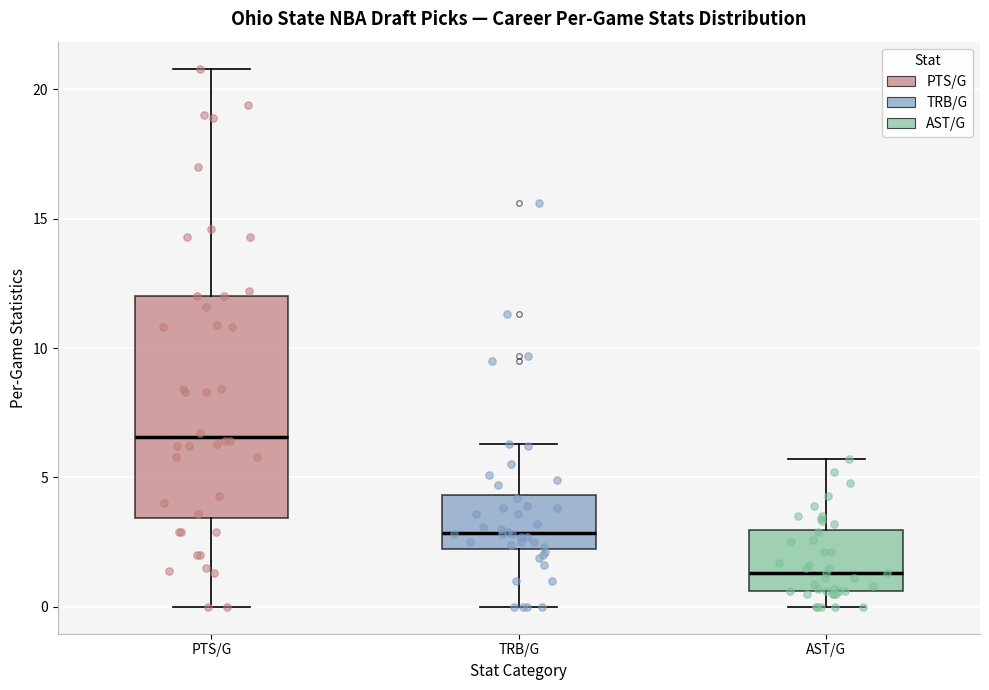

Where does the median line of the box for TRB/G sit on the y-axis? The values are not printed on the chart, so give them approximately, as read against the axis.

3.0